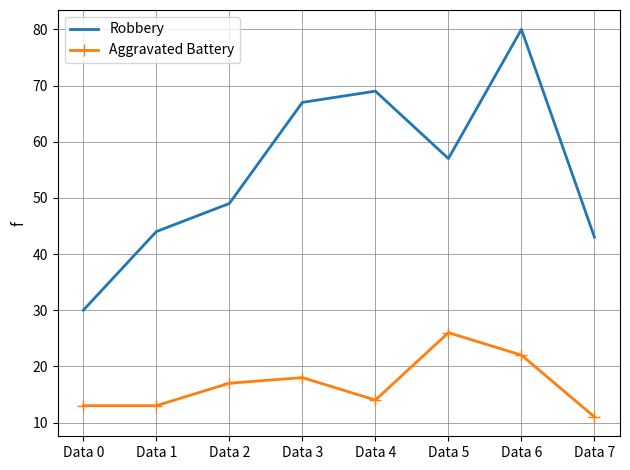

At which category is the sum across all series the highest?

Data 6